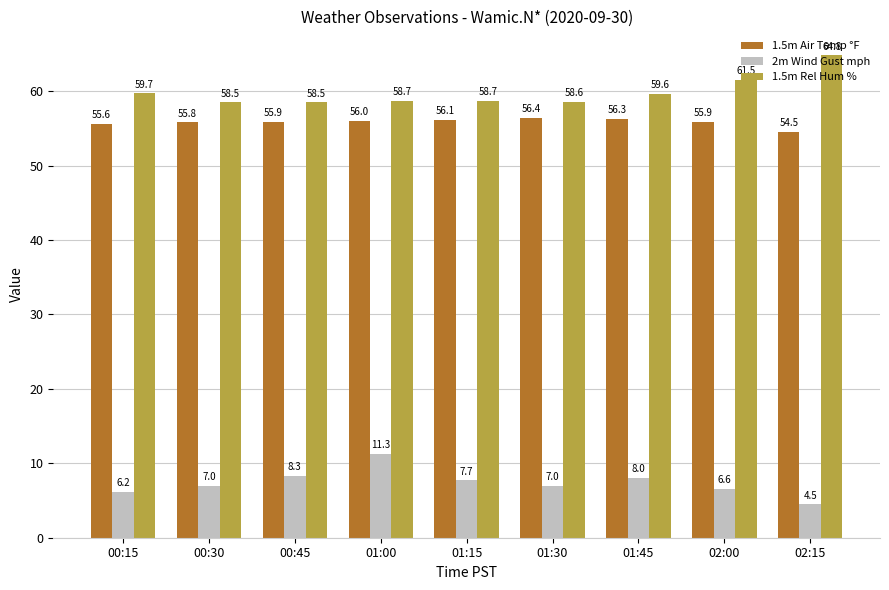

List the series in order of their peak value, lowest first.

2m Wind Gust mph, 1.5m Air Temp °F, 1.5m Rel Hum %